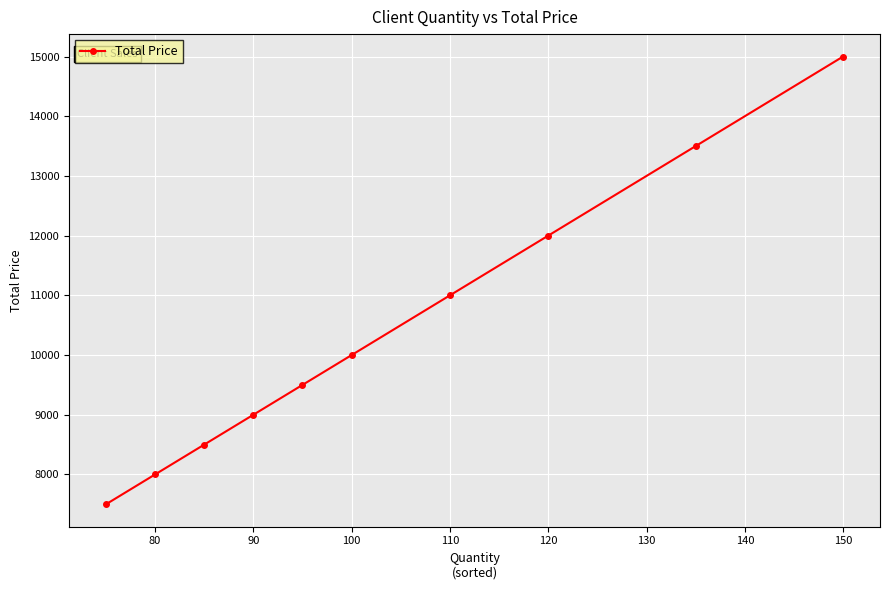

What is the average value?

10400